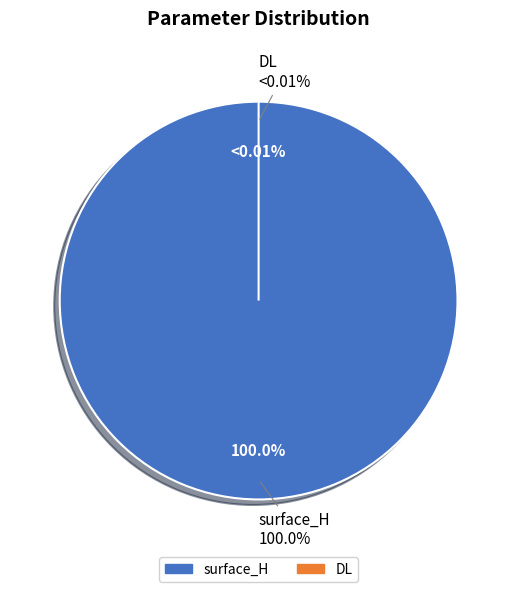

What is the smallest slice in the pie chart?

DL